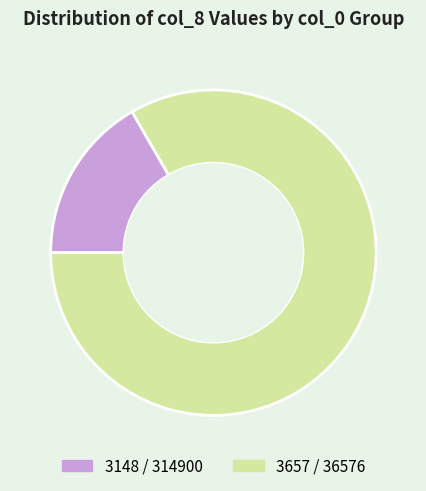

Which slice is the largest?

3657 / 36576